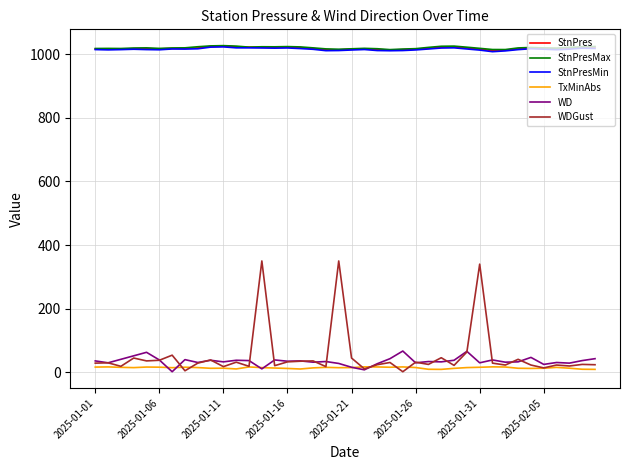

Which series has the largest range (max minus min)?

WDGust